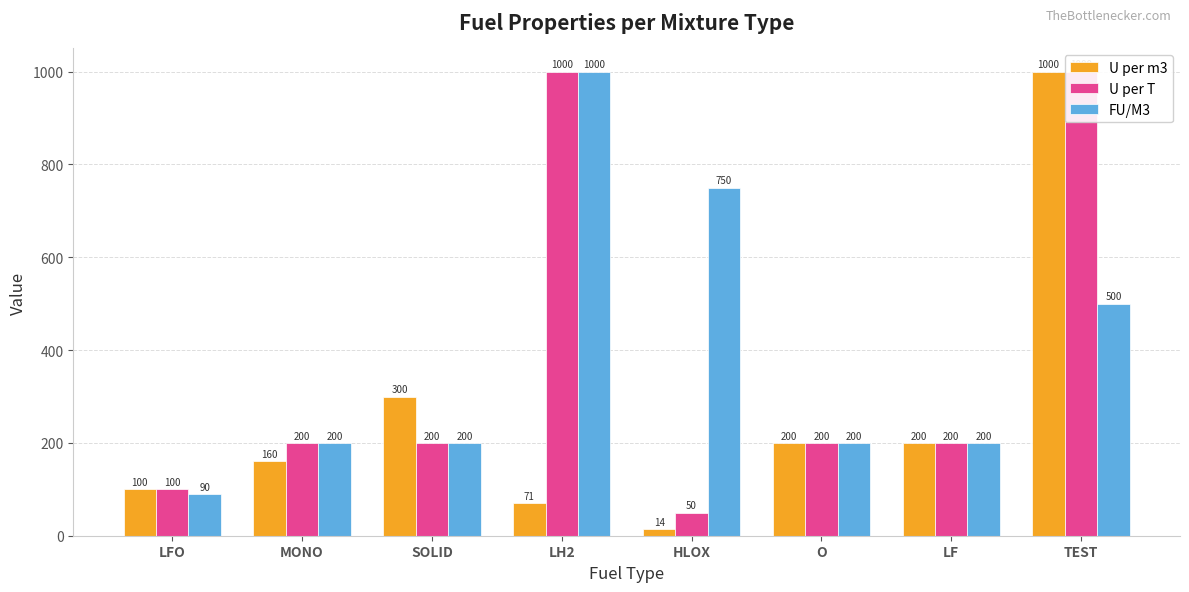

How many FU/M3 values are between 200 and 750?

6